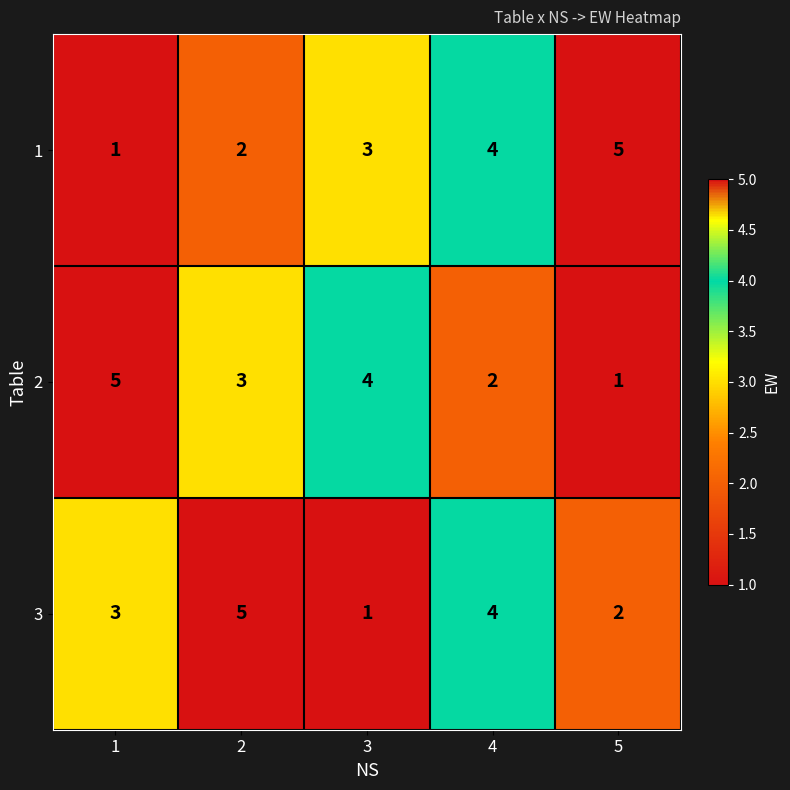

How many 2 values are between 2 and 4?

3